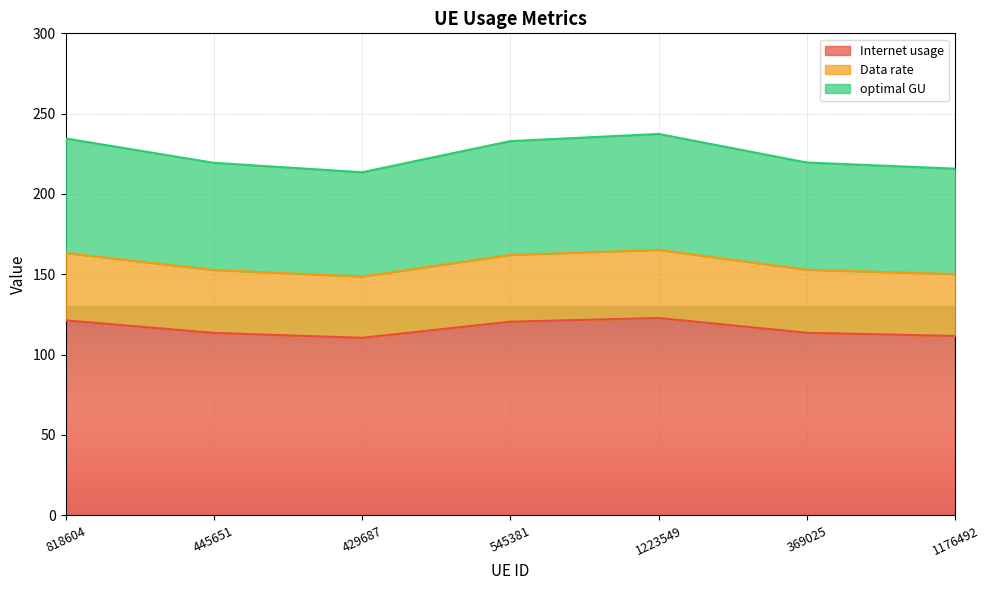

In optimal GU, how many points are higher than both neighbors (excluding endpoints)?

1